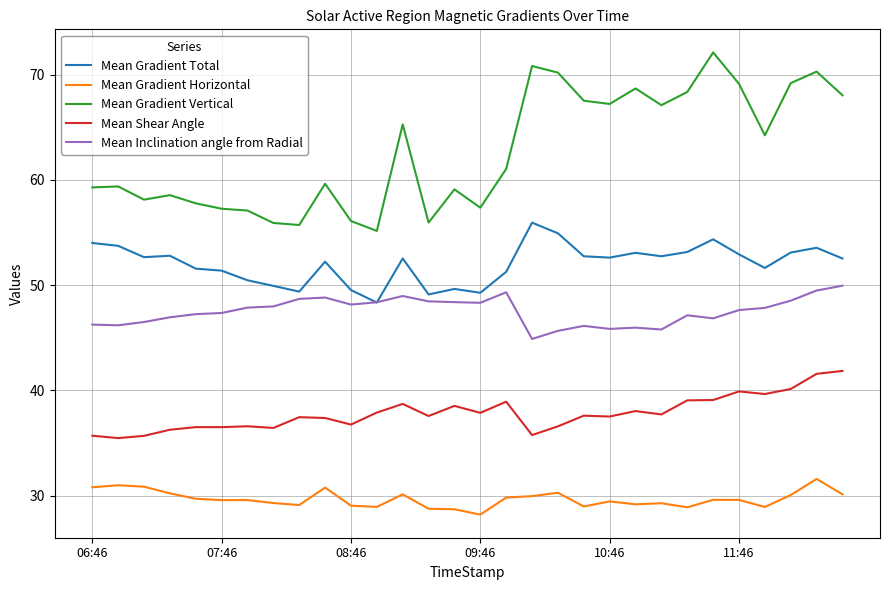

How many lines are shown in the chart?

5